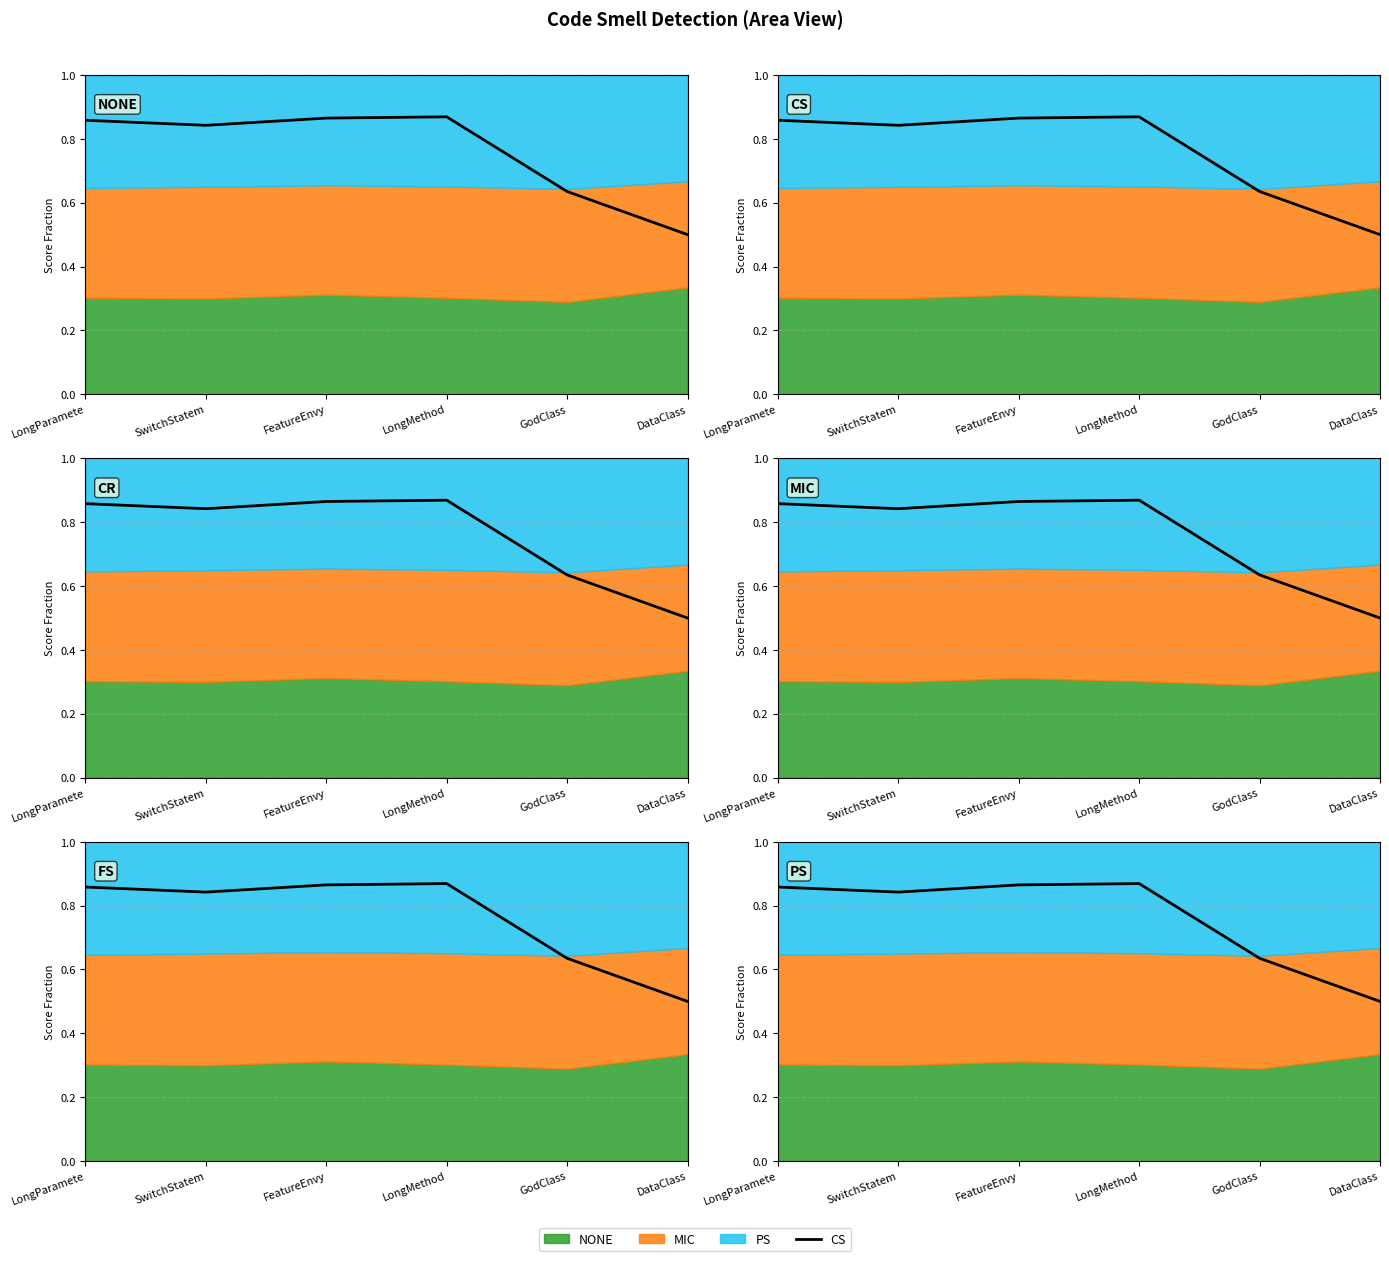

List the labels in order of value, largest first.

LongMethod, FeatureEnvy, LongParamete, SwitchStatem, GodClass, DataClass